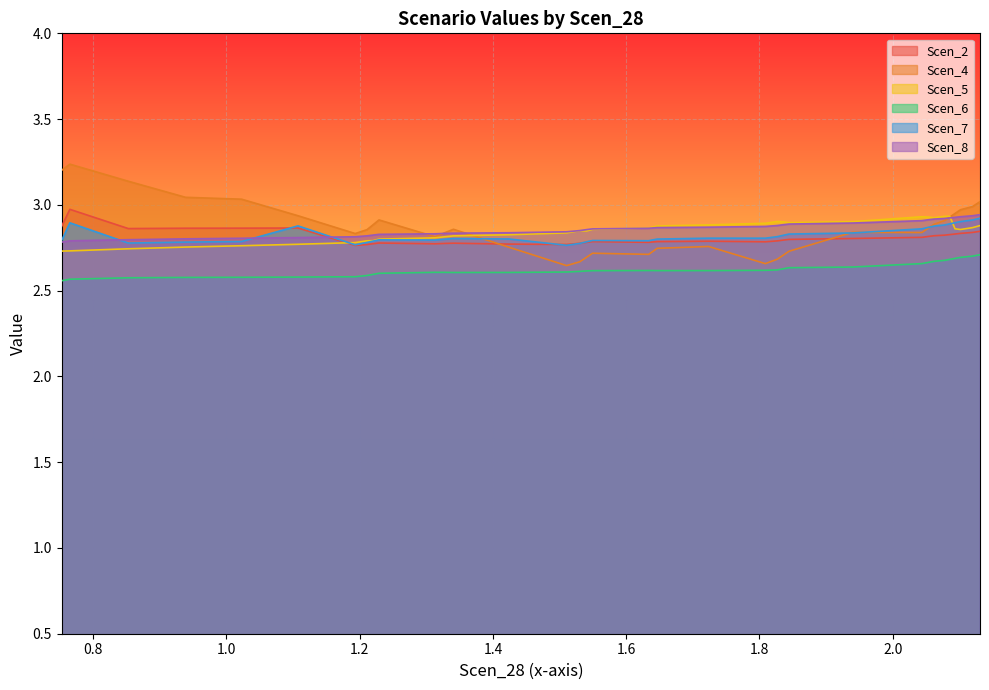

What is the smallest value displayed?

2.6